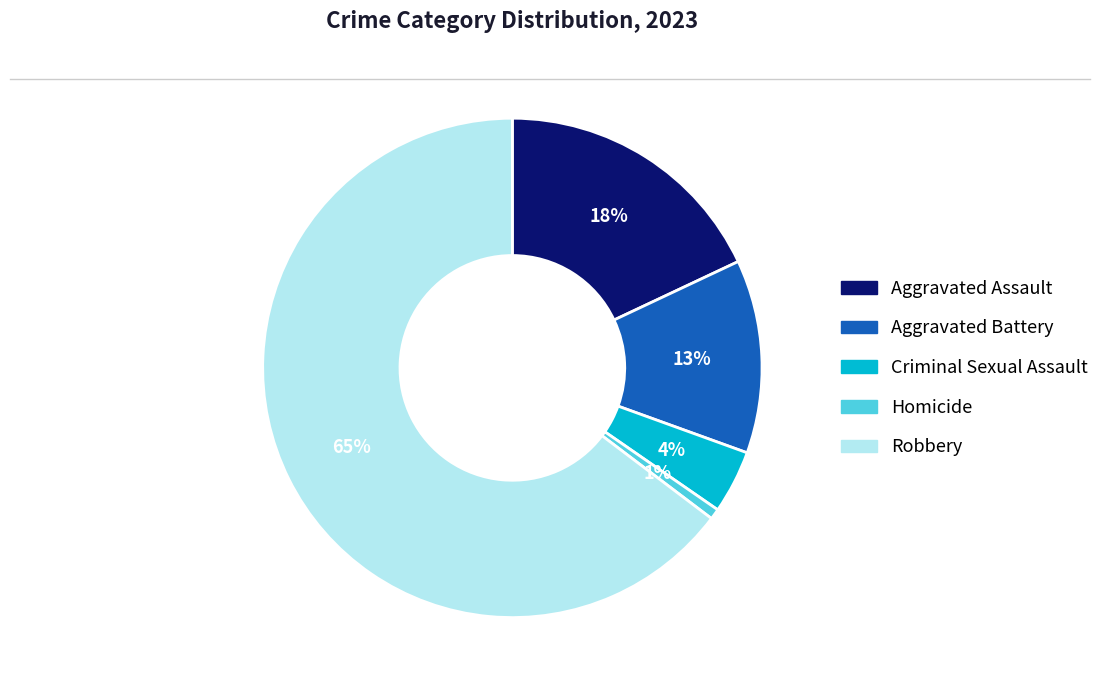

Rank the categories by value from lowest to highest.

Homicide, Criminal Sexual Assault, Aggravated Battery, Aggravated Assault, Robbery